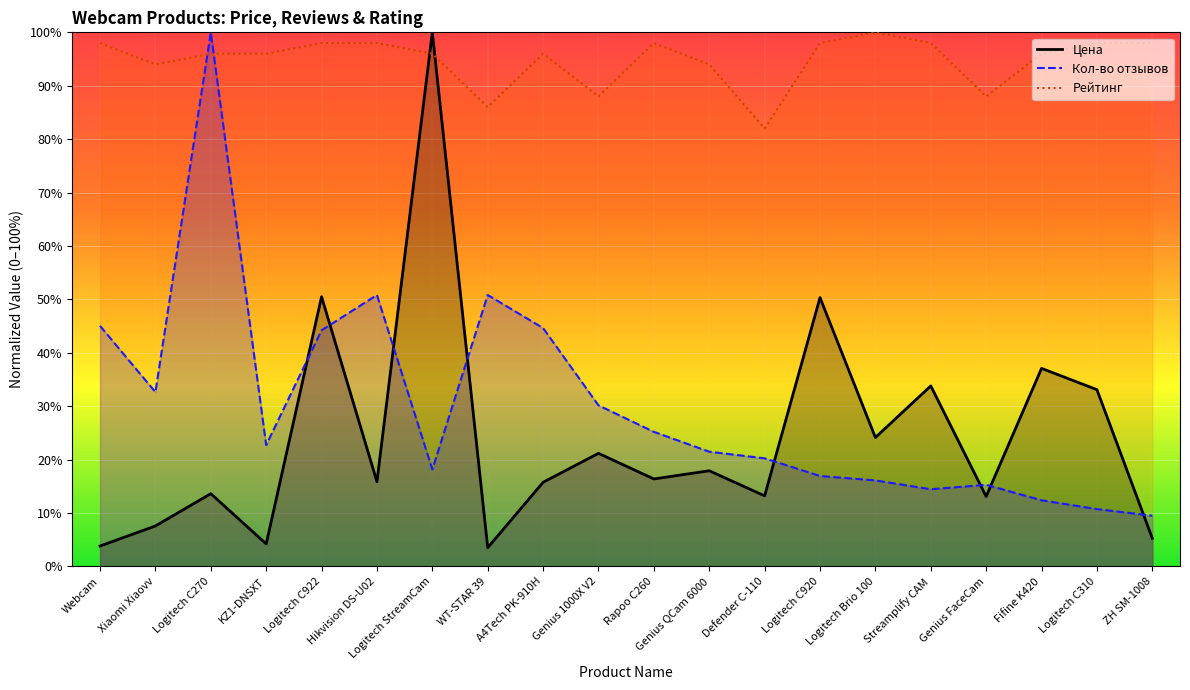

Where do Рейтинг and Цена first cross each other?

Hikvision DS-U02 and Logitech StreamCam